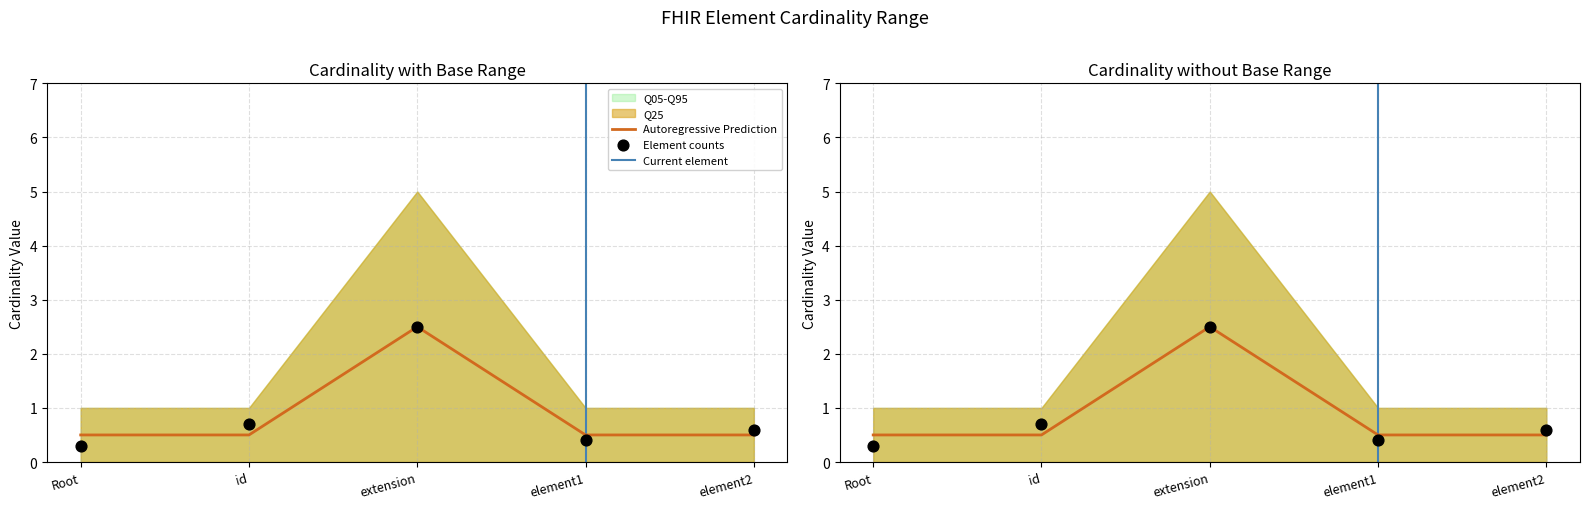

Is the value of Max_numeric at element2 greater than the value of Base Max_numeric at element2?

No